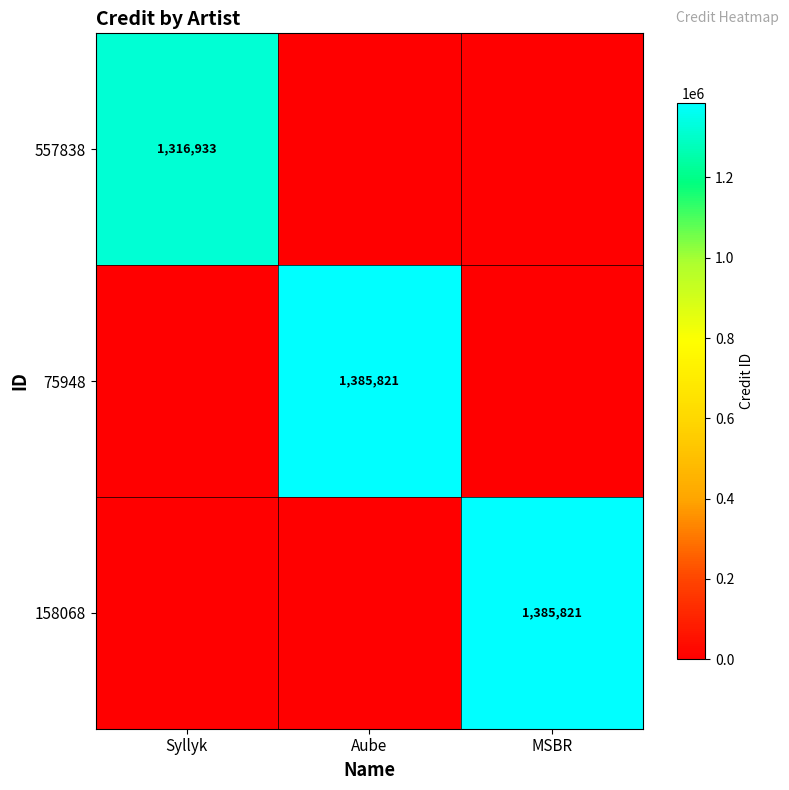

What is the total value across all series at MSBR?

1385821